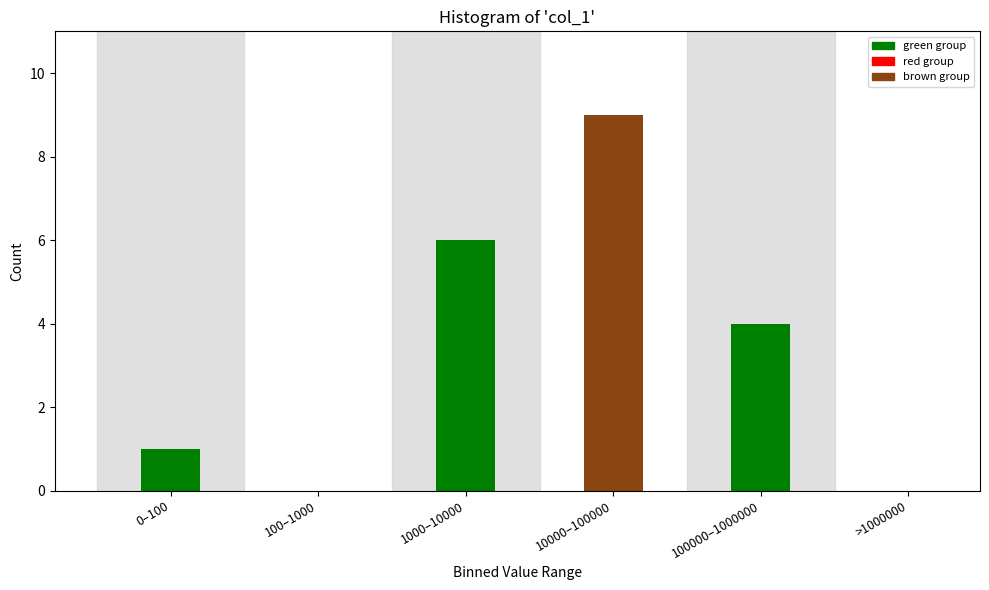

Reading right to left, list all the values displayed in this chart.

>1000000=0	100000–1000000=4	10000–100000=9	1000–10000=6	100–1000=0	0–100=1